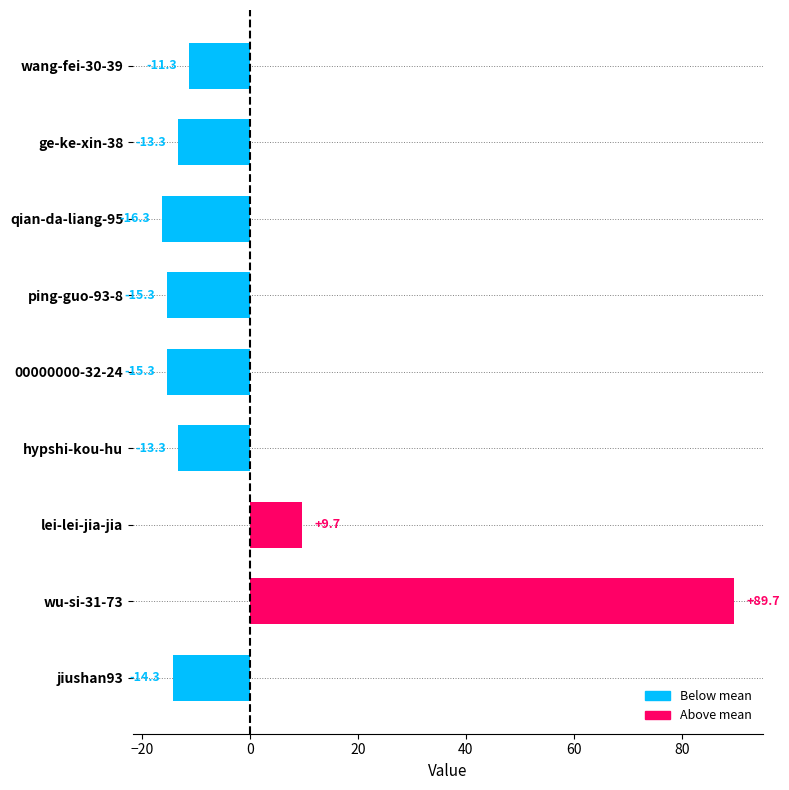

What is the change in value from lei-lei-jia-jia to wu-si-31-73?

+80.0